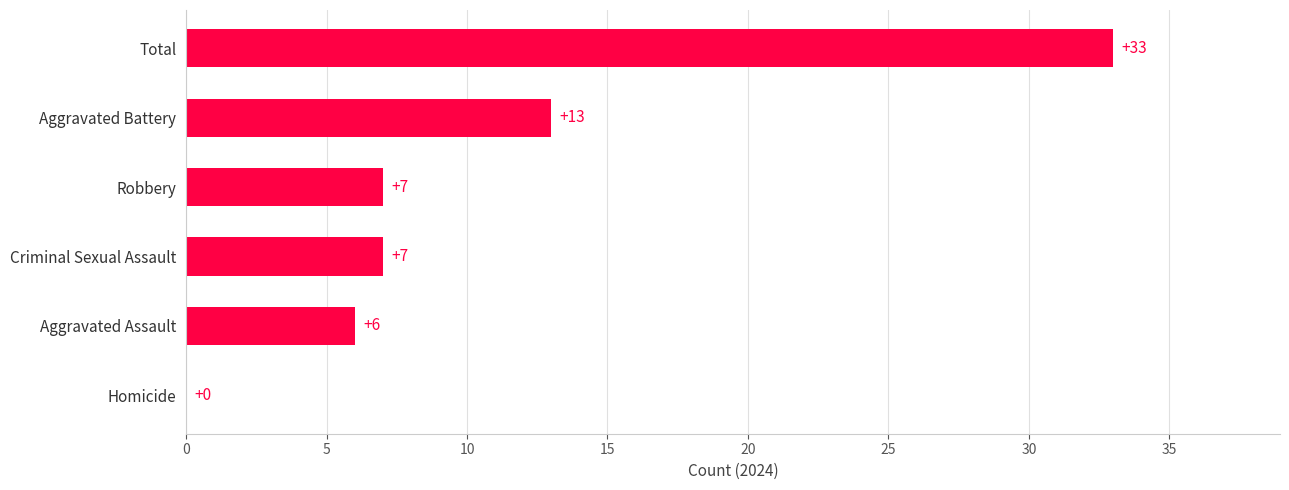

What is the sum of all values?

66